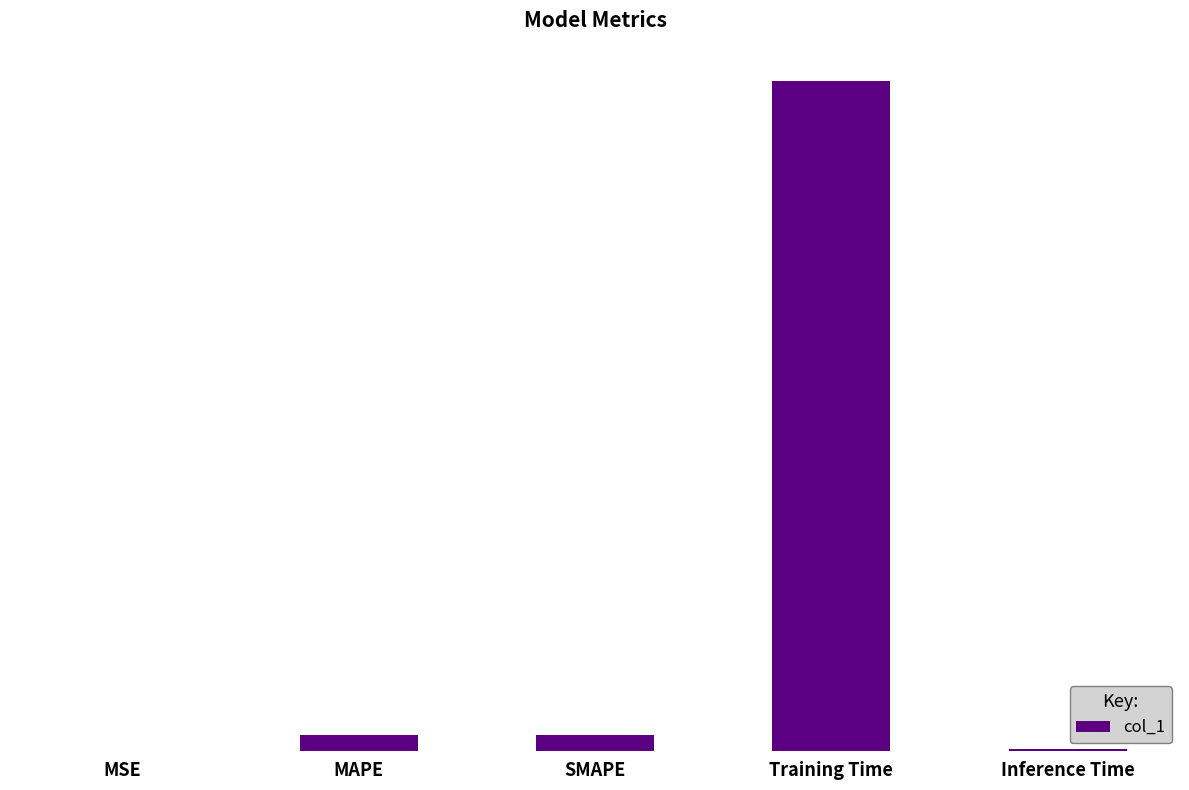

What is the sum of the values at Training Time and SMAPE?

2.1